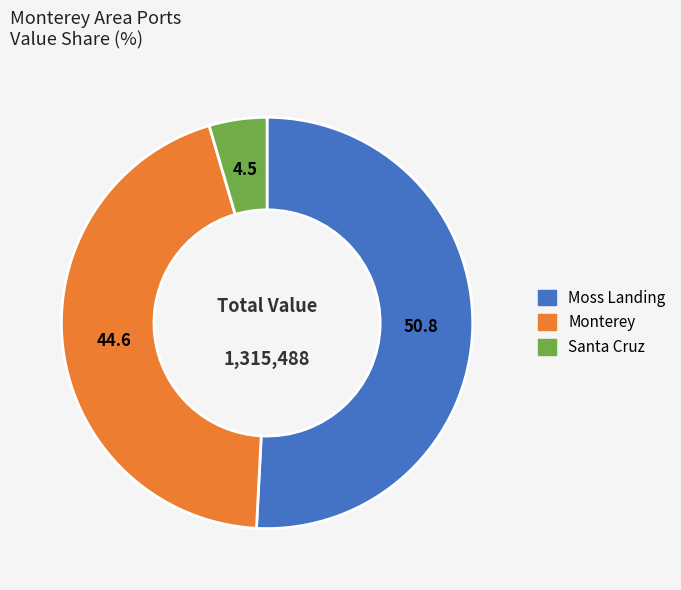

Does any single category account for the majority?

Yes